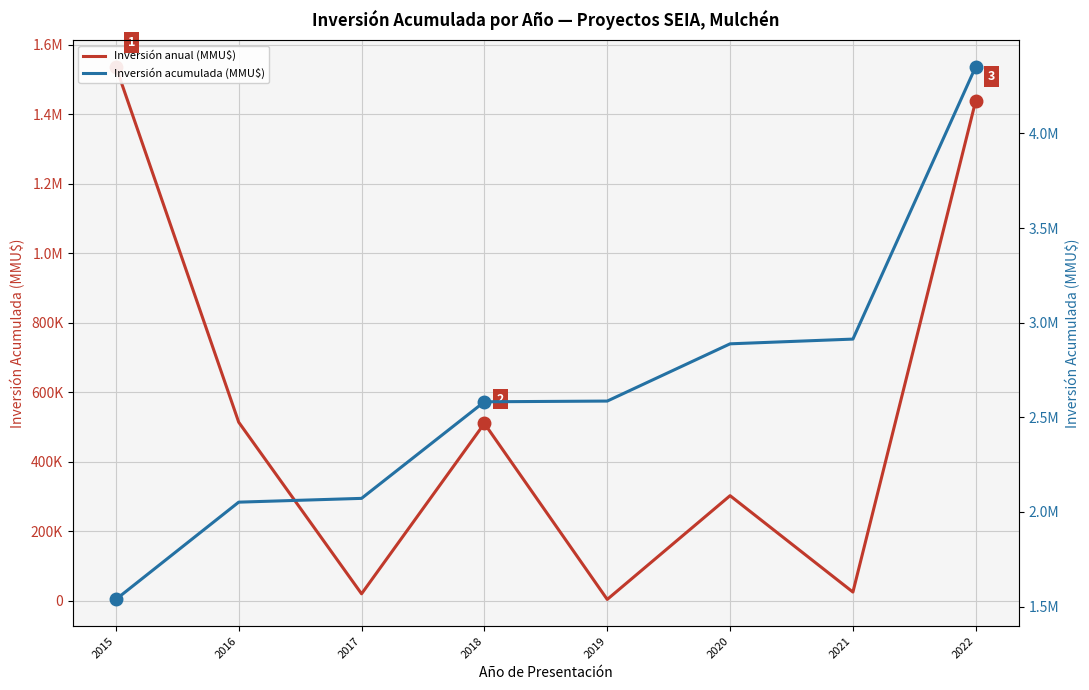

Is this an area chart (filled region under the line)?

No